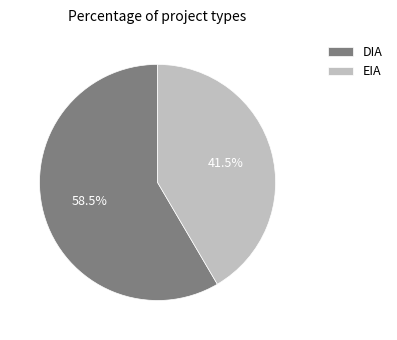

Rank the categories by value from highest to lowest.

DIA, EIA